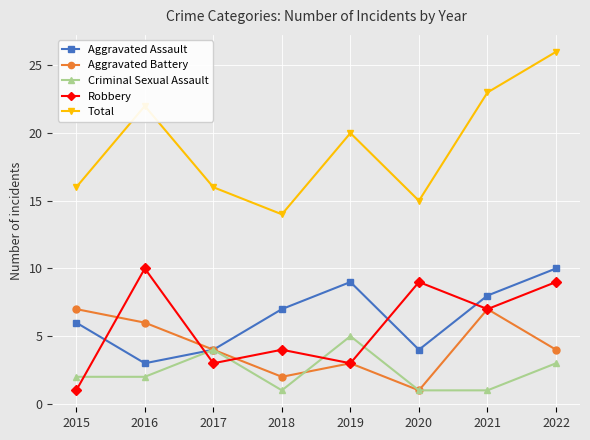

What is the maximum value for Aggravated Assault?

10